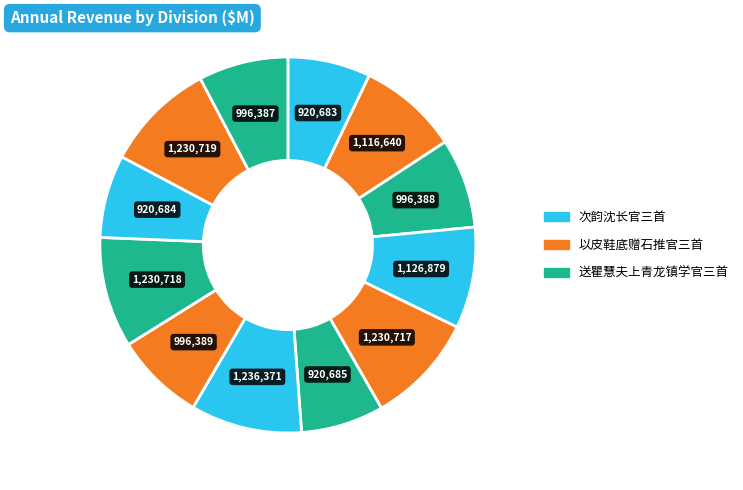

Is there any slice that represents more than half of the pie?

No